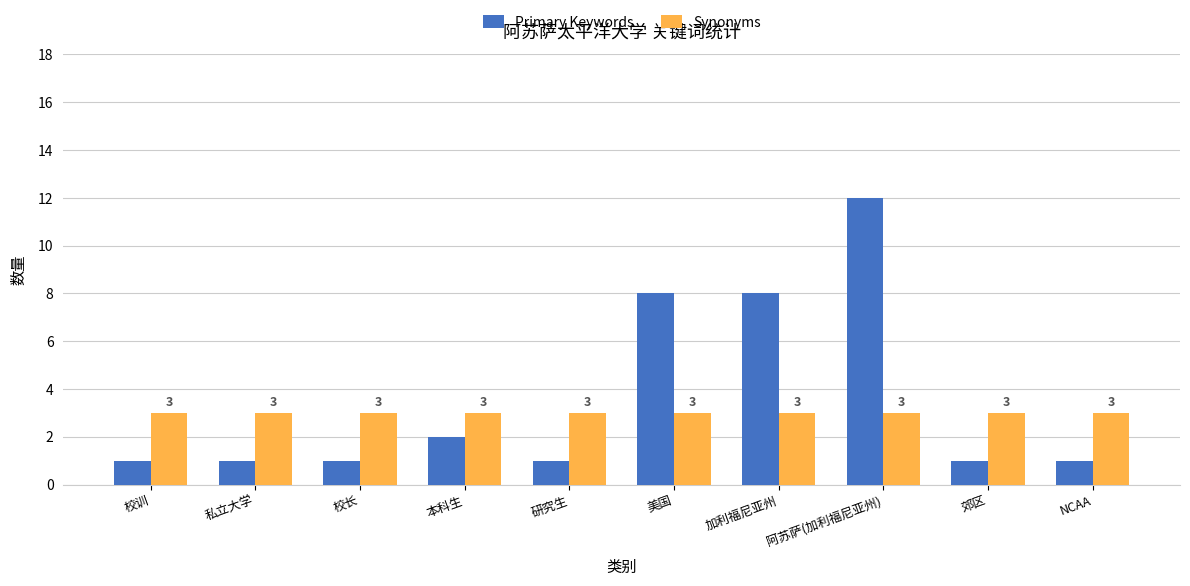

What is the label of the 1st bar from the right?

NCAA